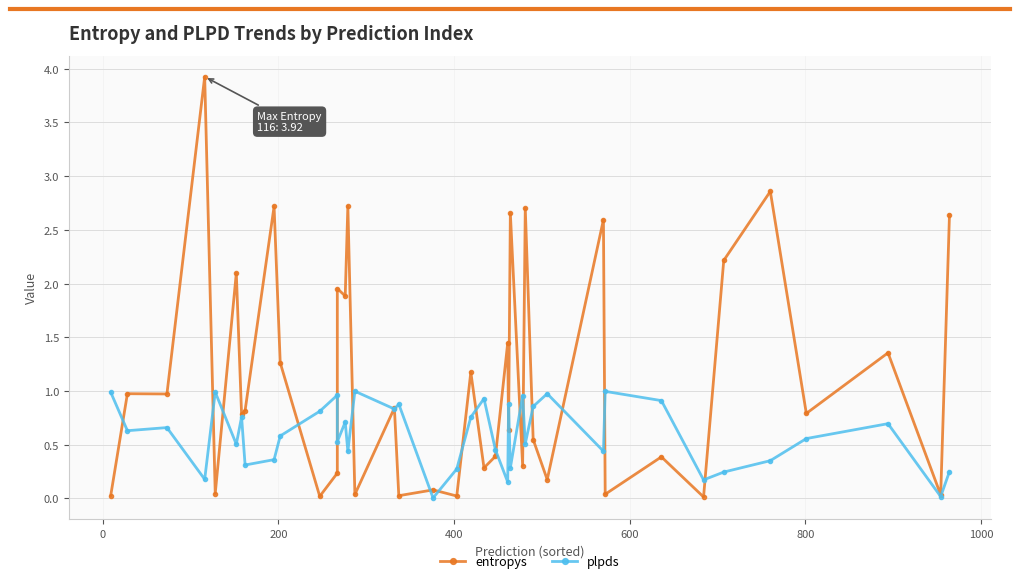

Is this an area chart (filled region under the line)?

No